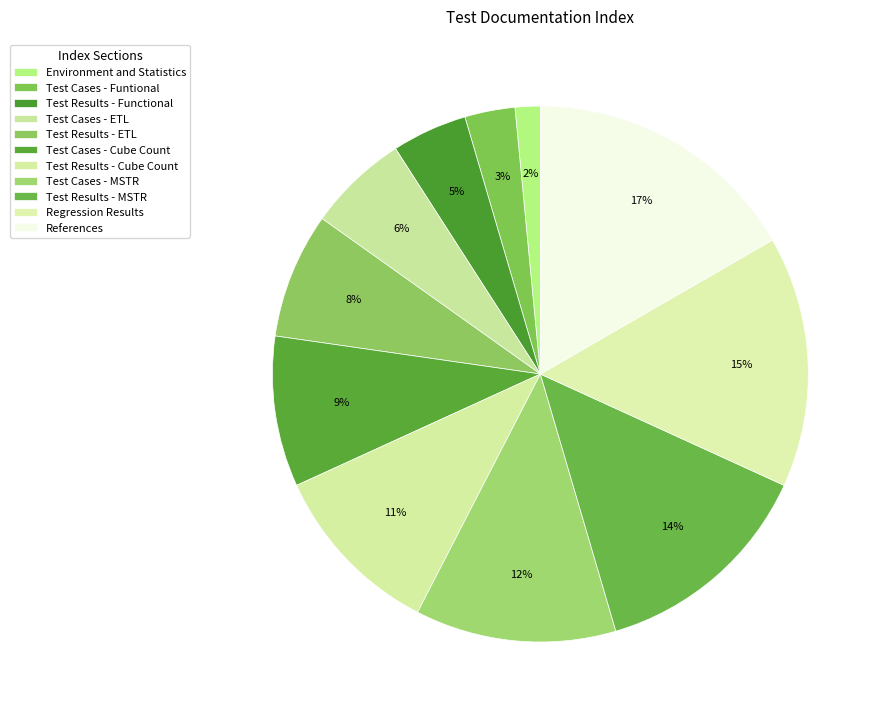

Does Test Cases - MSTR represent more than half of the total?

No